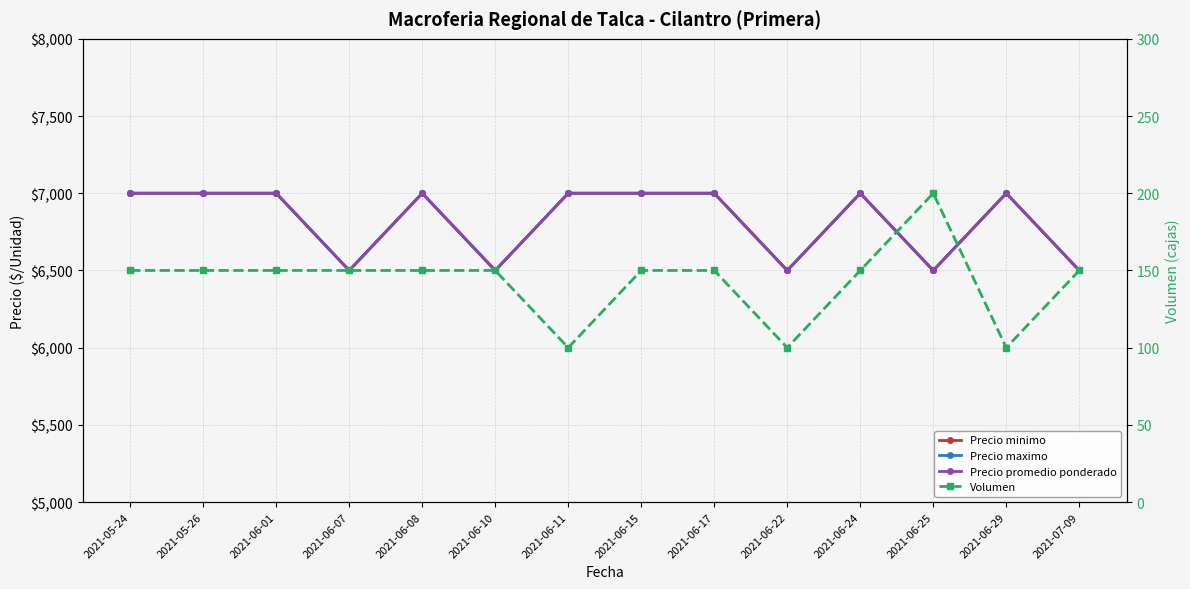

What is the label of the 3rd point from the left?

2021-06-01